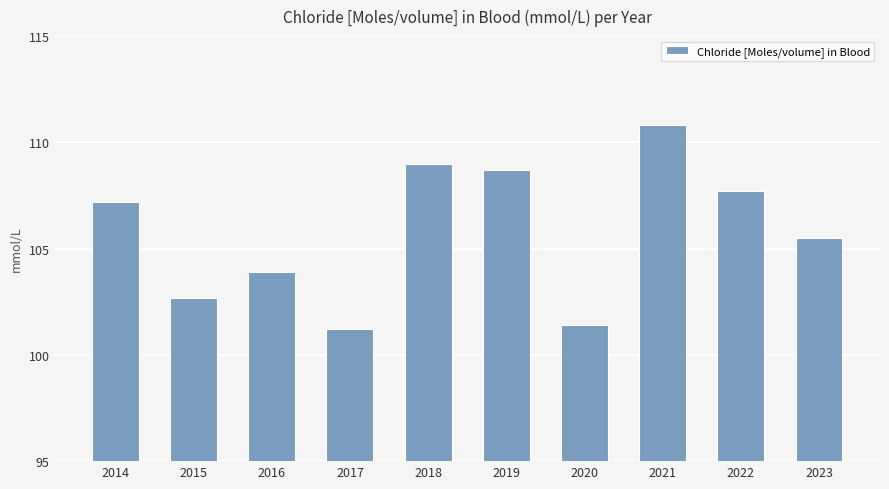

What is the value of the 1st bar from the left?

107.2